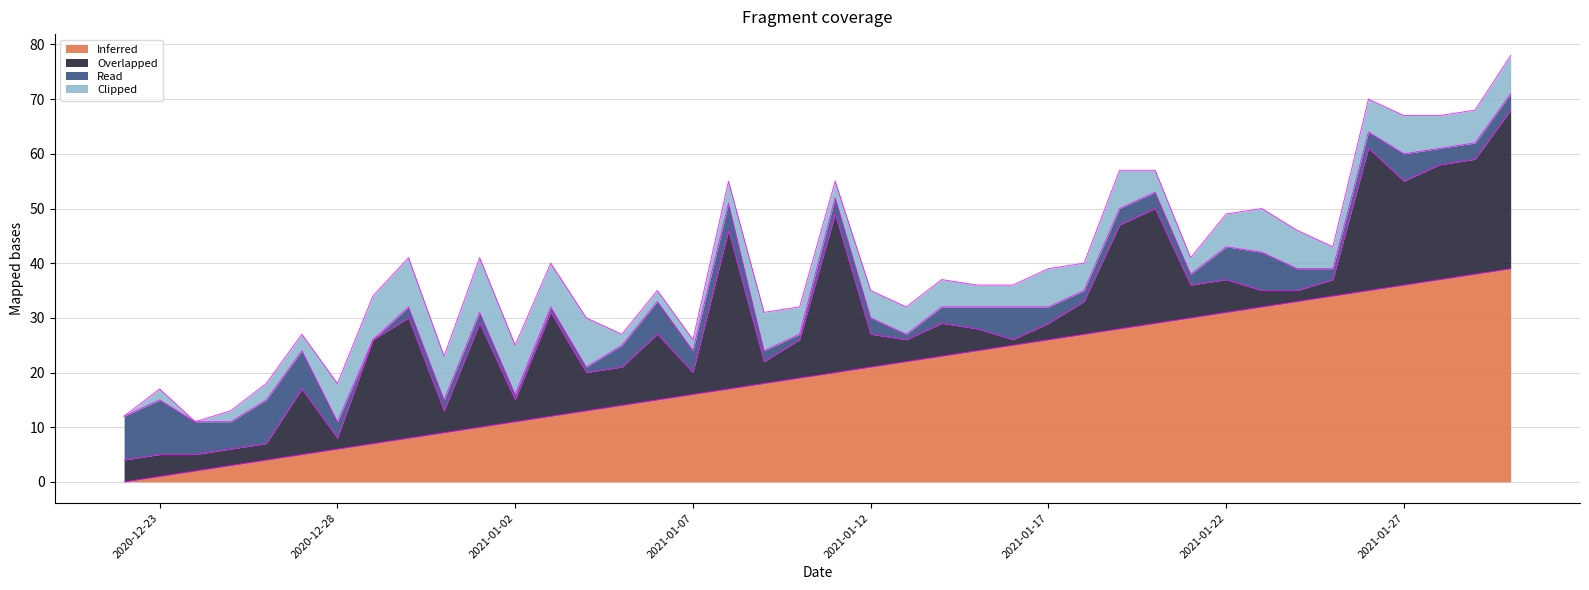

Between 2021-01-14 and 2021-01-03, which is larger?

2021-01-14